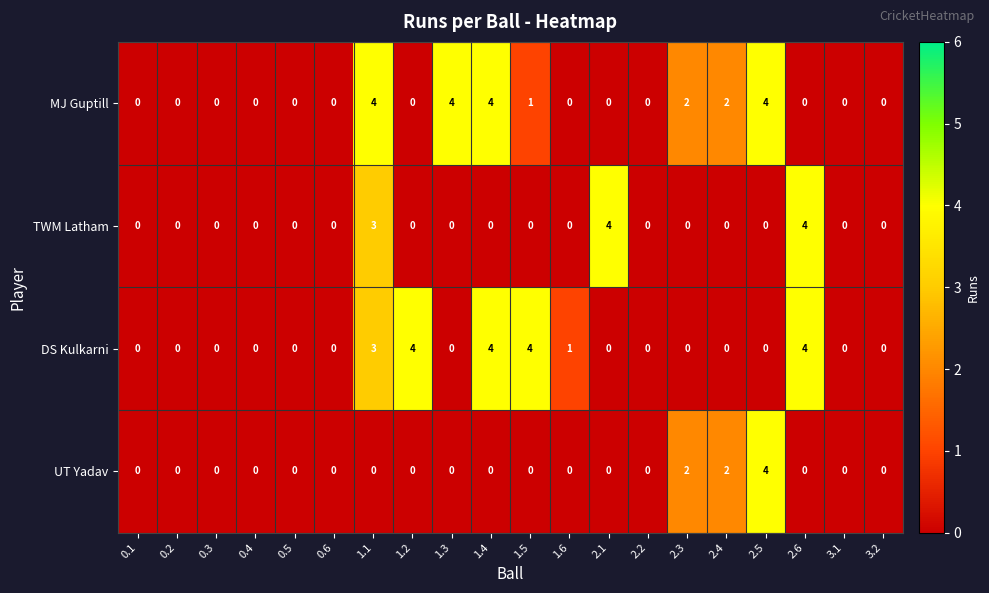

How many values in the UT Yadav series exceed 0?

3